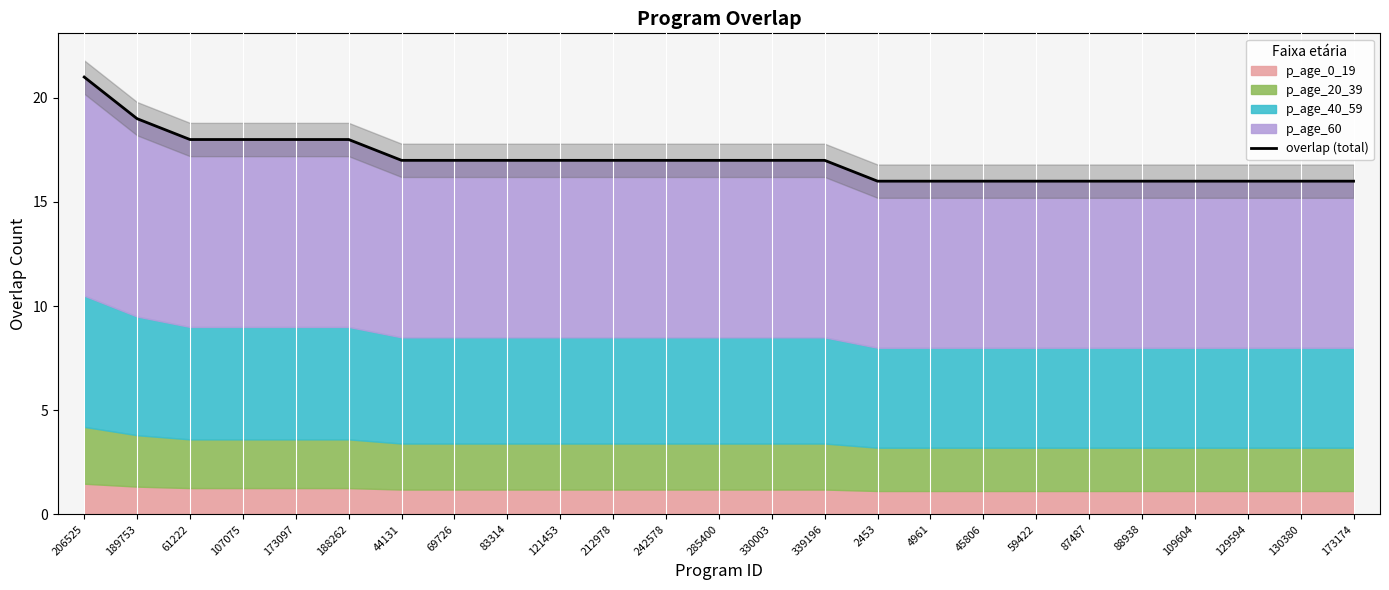

What is the label of the 7th point from the right?

59422